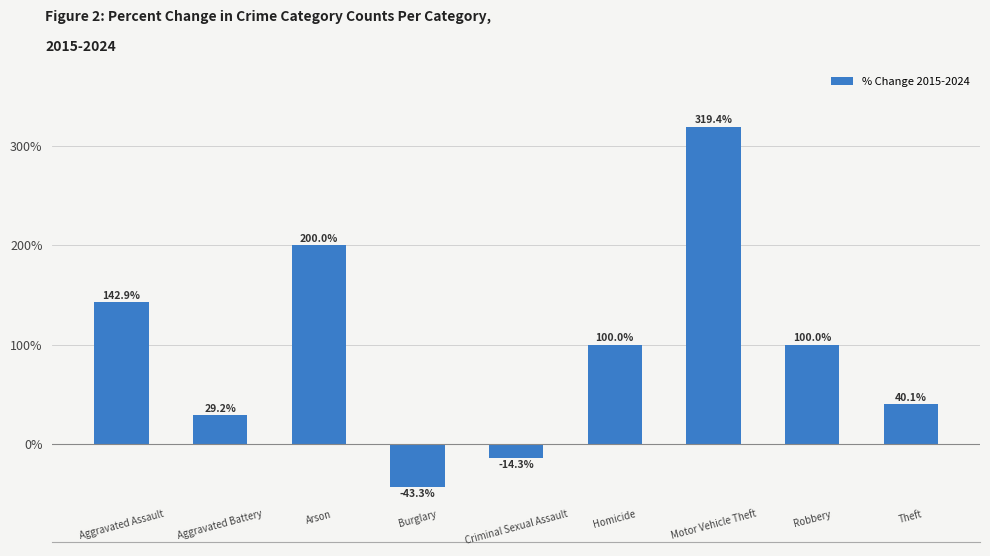

Reading right to left, extract all data points from this chart.

40.1	100.0	319.4	100.0	-14.3	-43.3	200.0	29.2	142.9